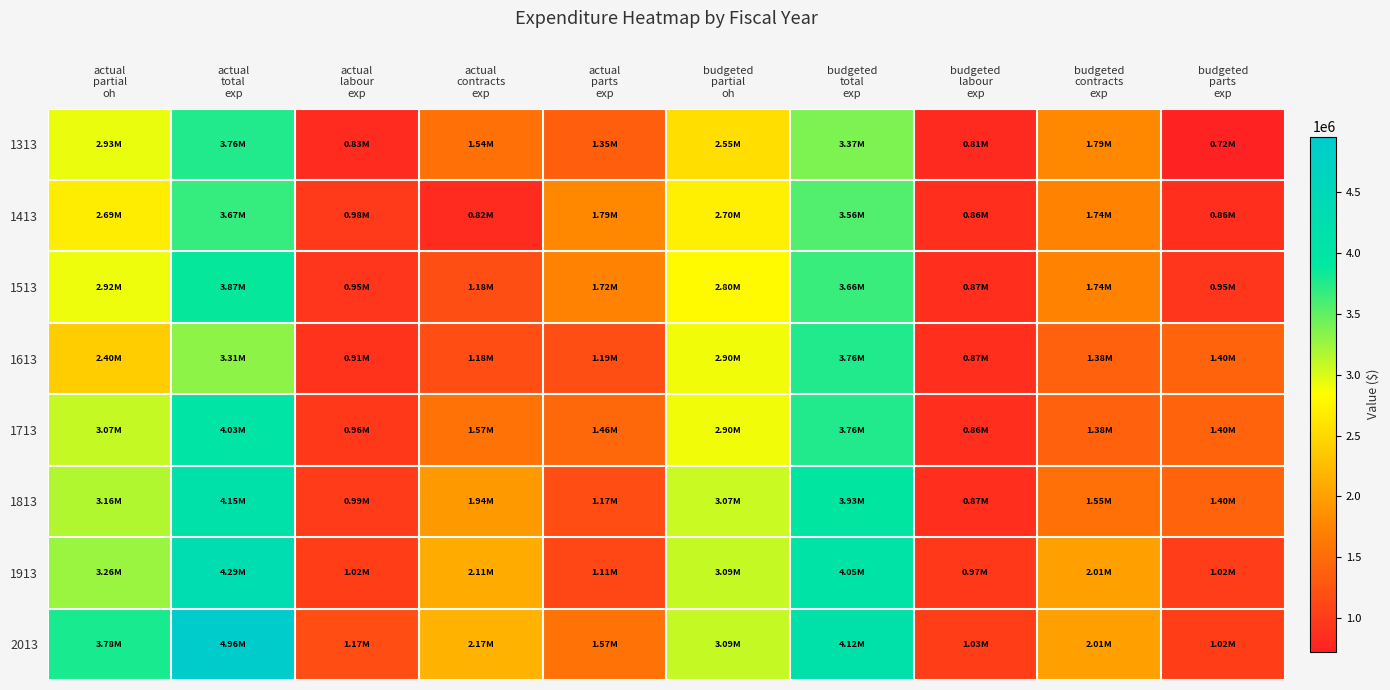

What is the total value across all series at actual
contracts
exp?

12503269.9